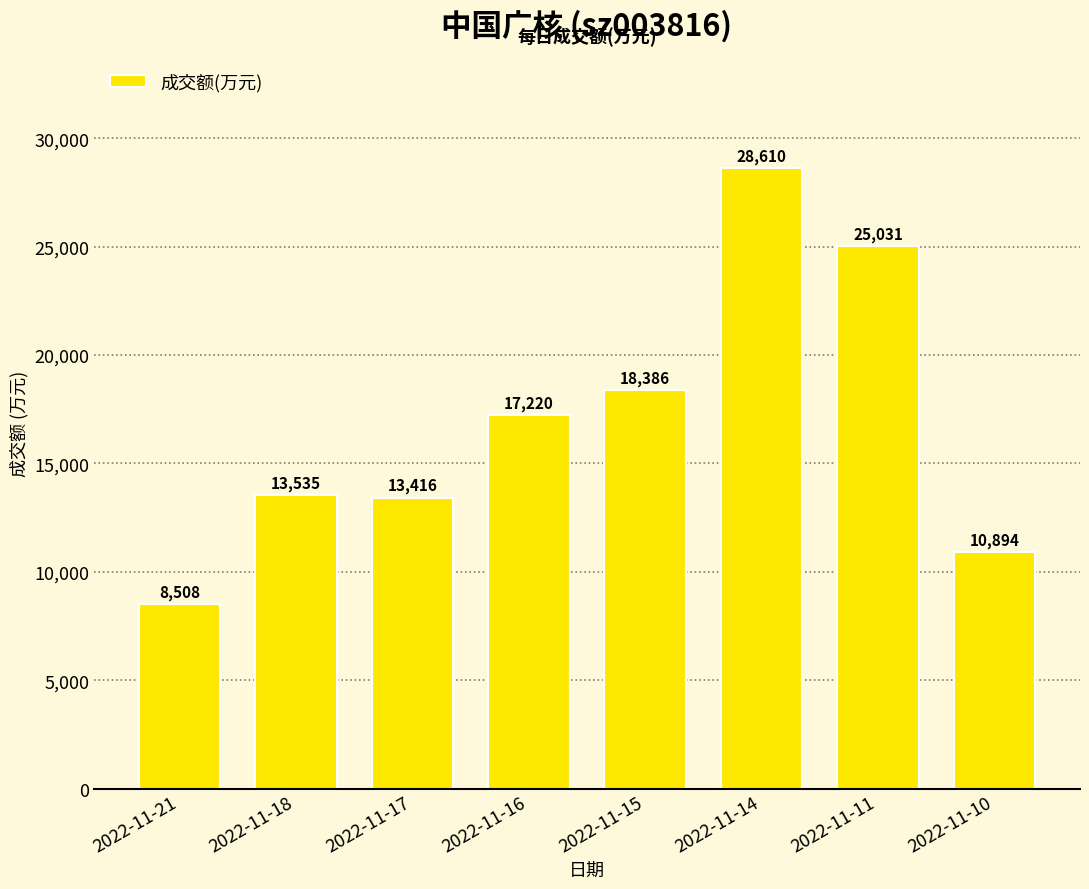

Count the number of data series in this chart.

1